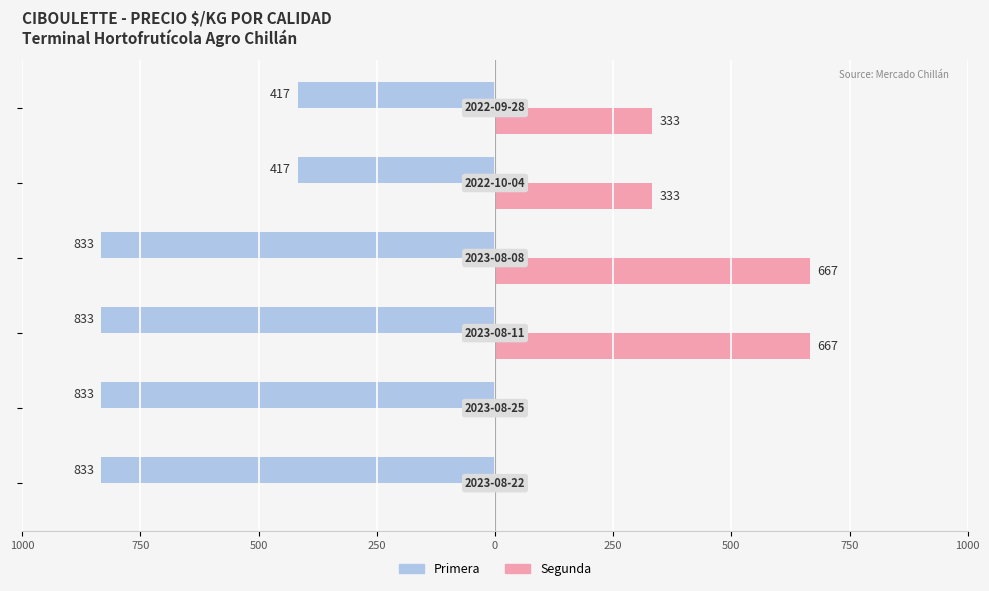

What are all the series names shown in the legend?

Primera, Segunda